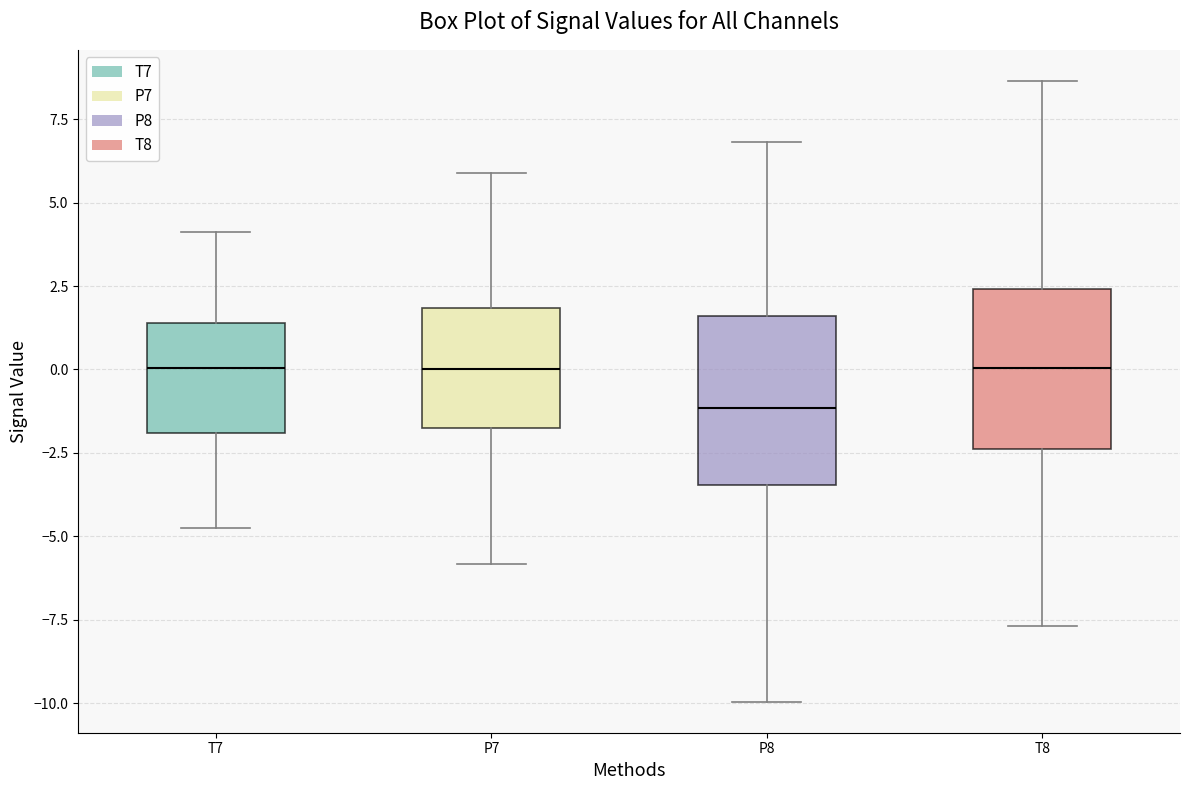

Where does the median line of the box for T7 sit on the y-axis? The values are not printed on the chart, so give them approximately, as read against the axis.

0.0